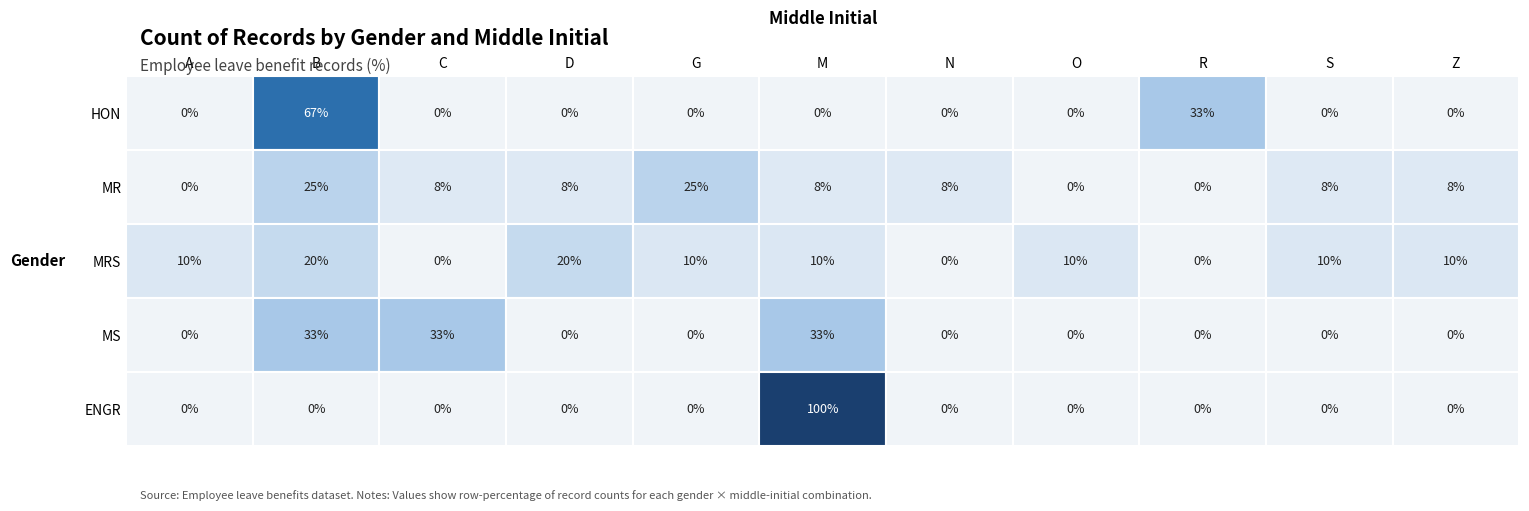

Which series changed the most between A and R?

HON